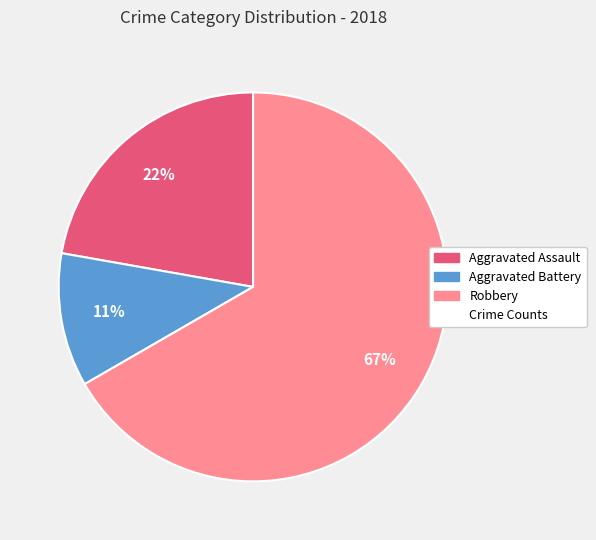

Is there a majority slice in this chart?

Yes